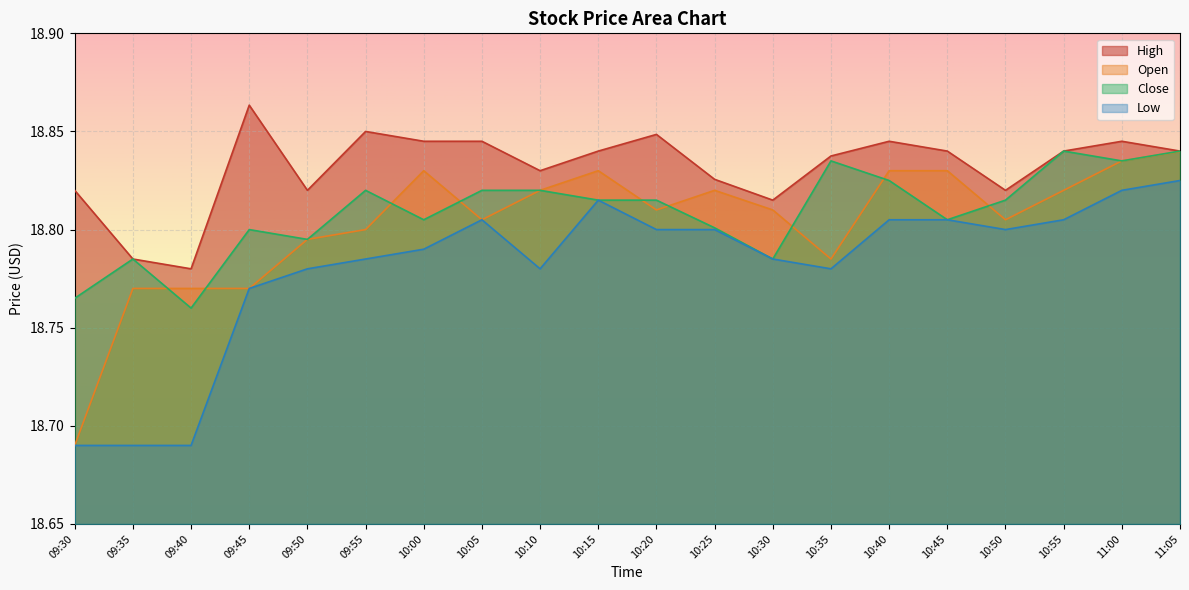

At which category does Open reach its first local peak?

10:00